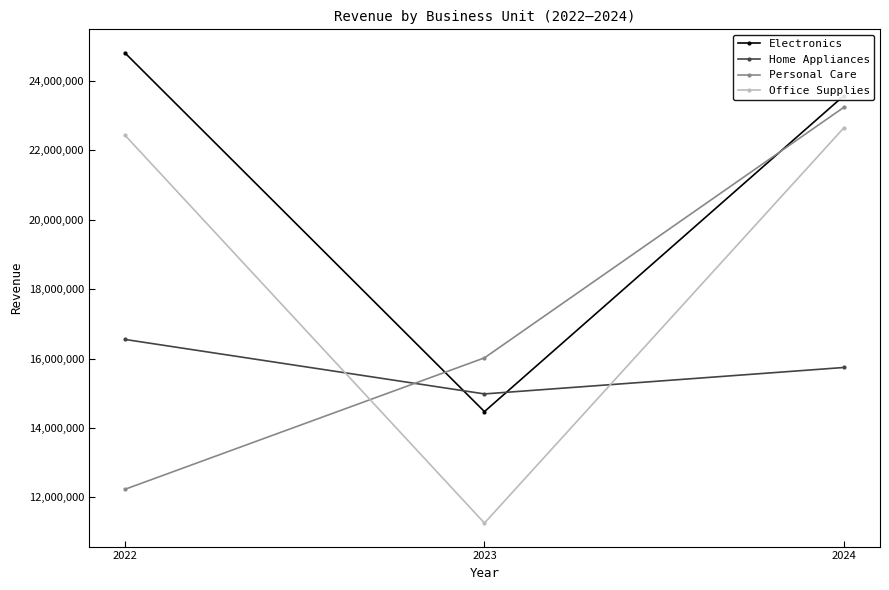

Reading left to right, transcribe all the data shown in this chart.

Electronics: 2022=24802022	2023=14472471	2024=23572348
Home Appliances: 2022=16550634	2023=14981505	2024=15743066
Personal Care: 2022=12234489	2023=16019877	2024=23237723
Office Supplies: 2022=22433495	2023=11262752	2024=22648637